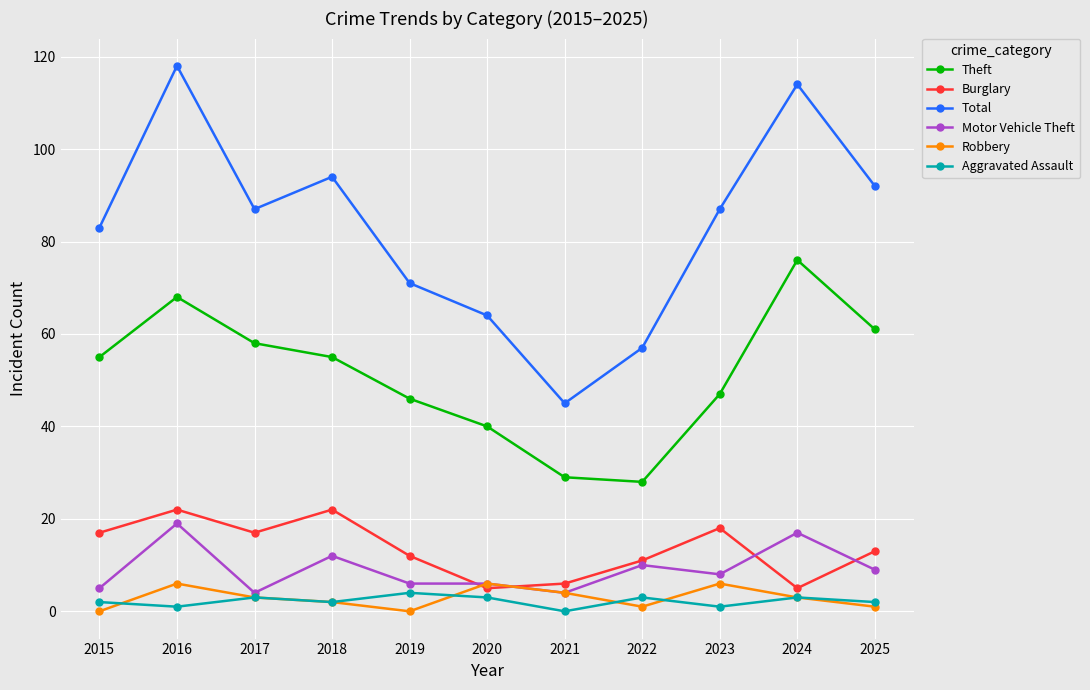

What is the difference between the highest and lowest values at 2023?

86